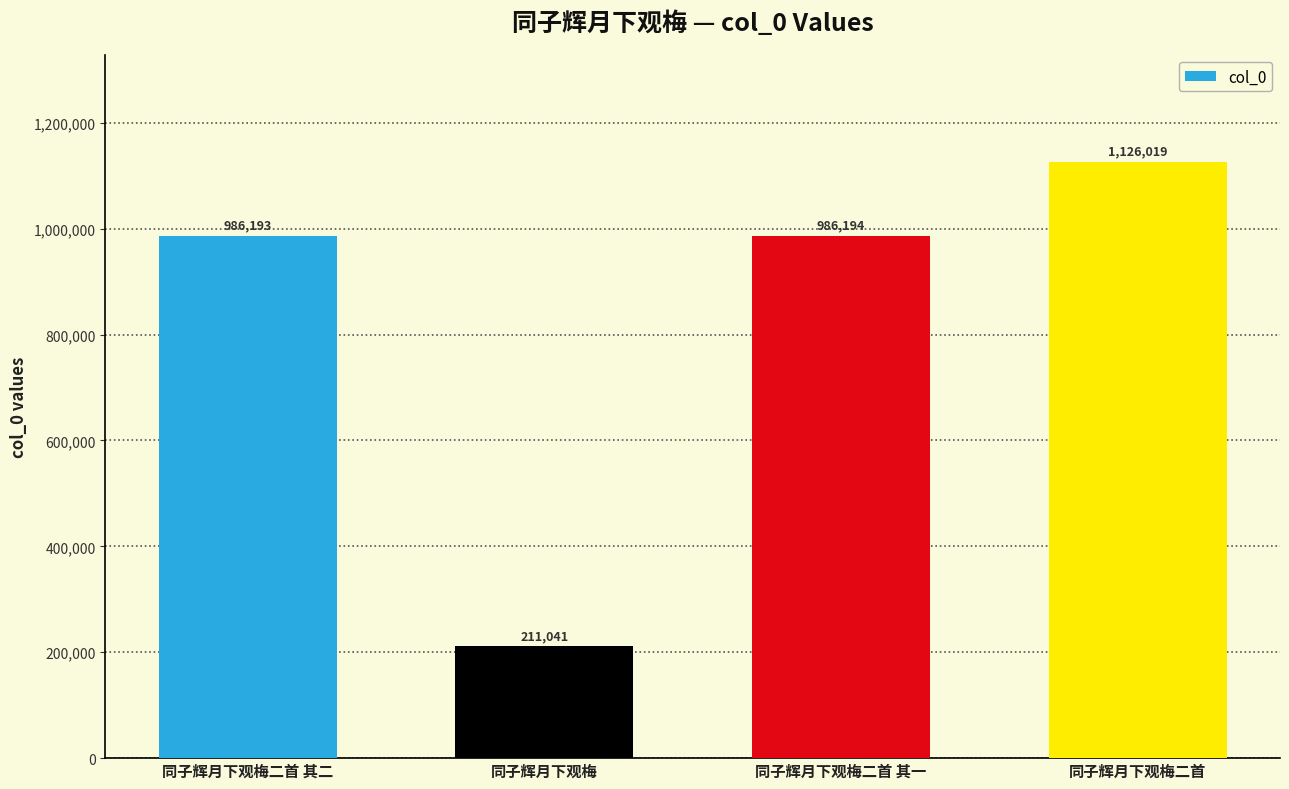

Reading left to right, what are all the values shown in this chart?

同子辉月下观梅二首 其二=986193	同子辉月下观梅=211041	同子辉月下观梅二首 其一=986194	同子辉月下观梅二首=1126019